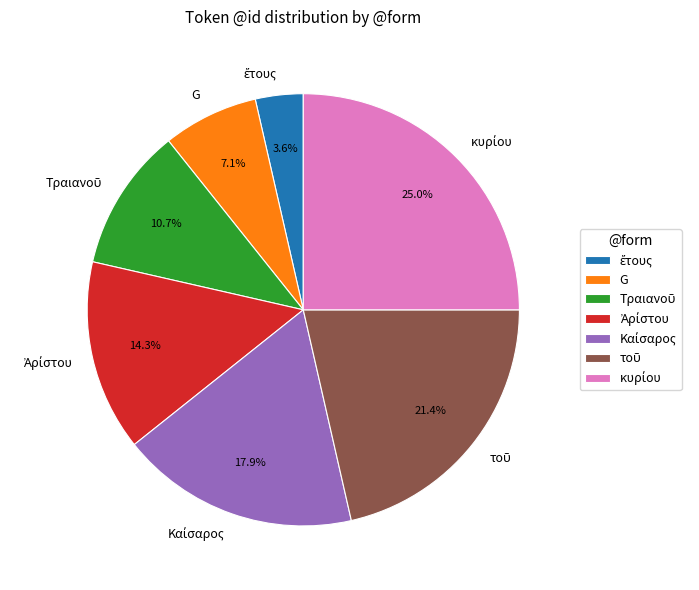

Count the number of slices in the pie.

7